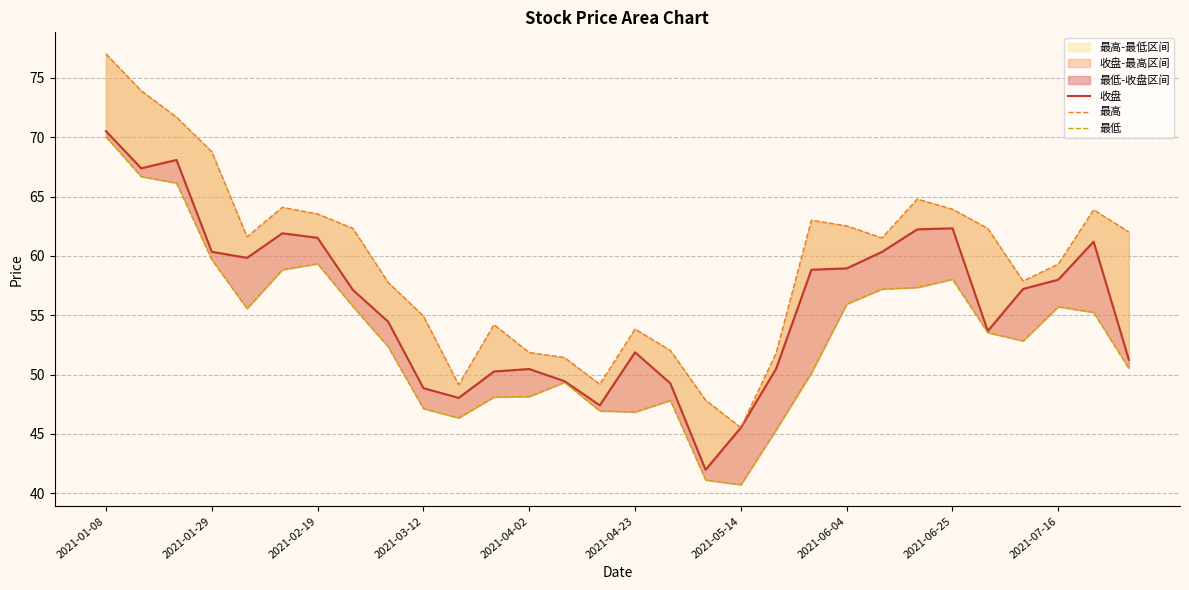

True or false: 最高 and 最低 intersect in this chart.

False